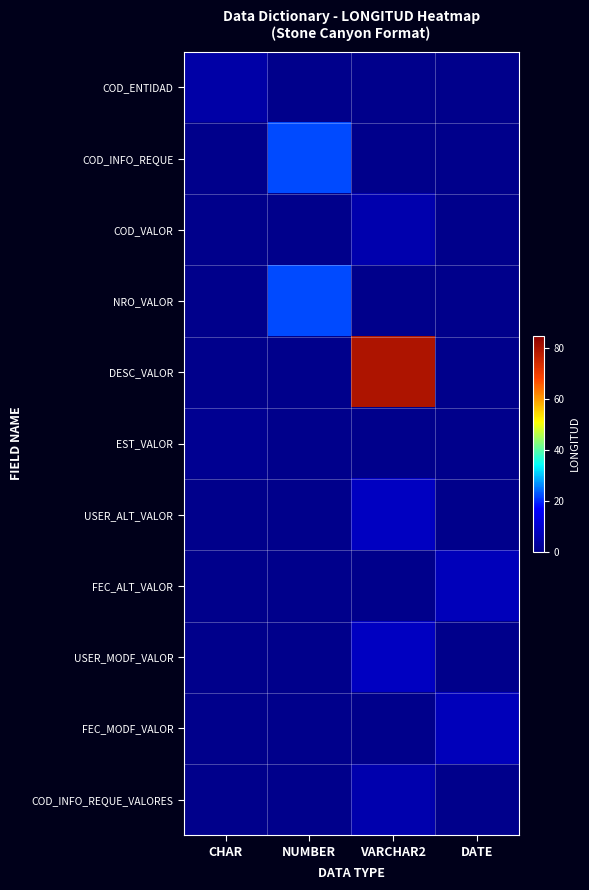

Between CHAR and NUMBER, which is larger?

CHAR